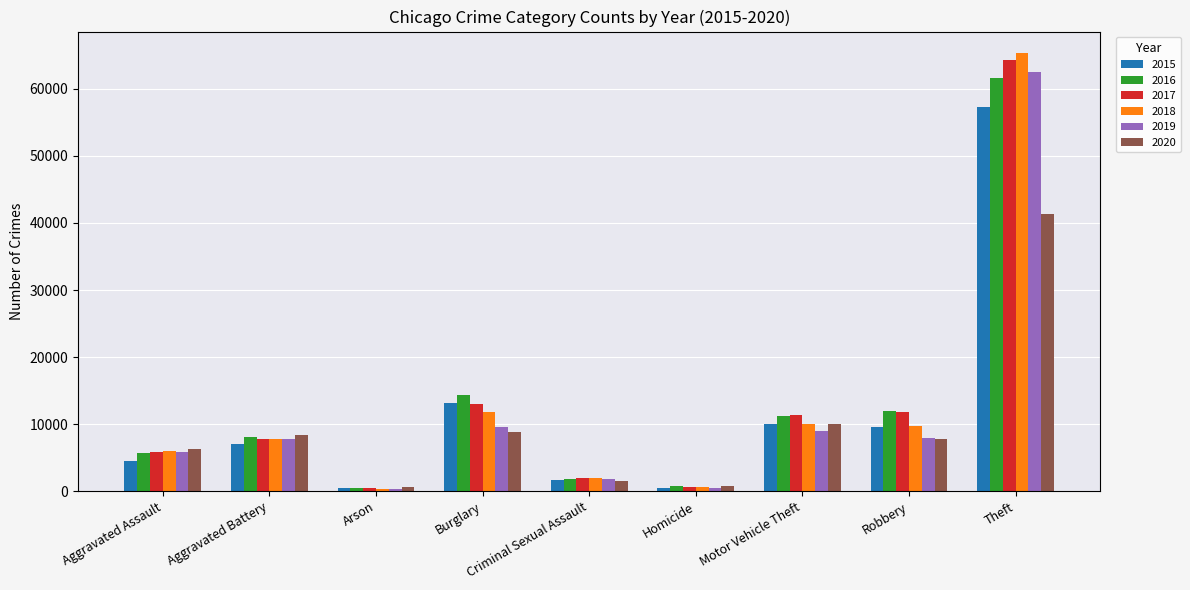

Does the chart contain stacked bars?

No